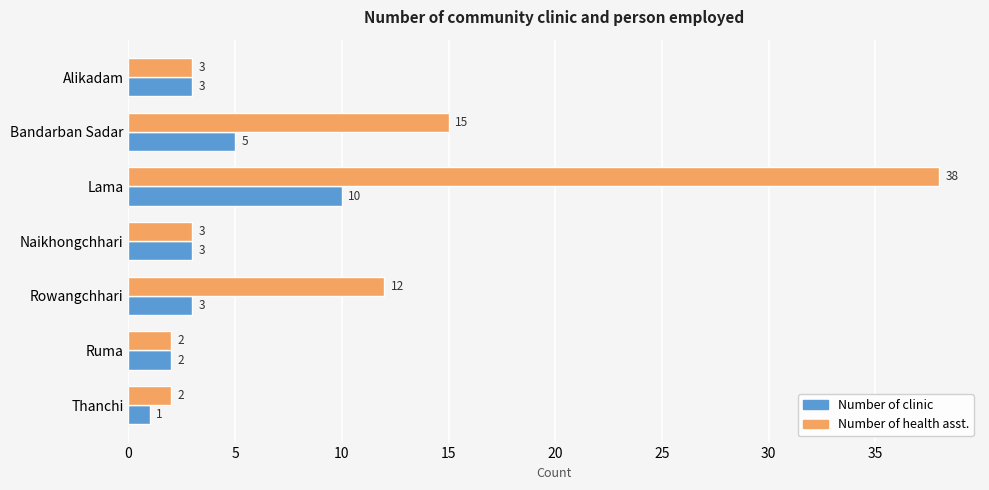

The Number of clinic series shows 5 at Alikadam. True or false?

False